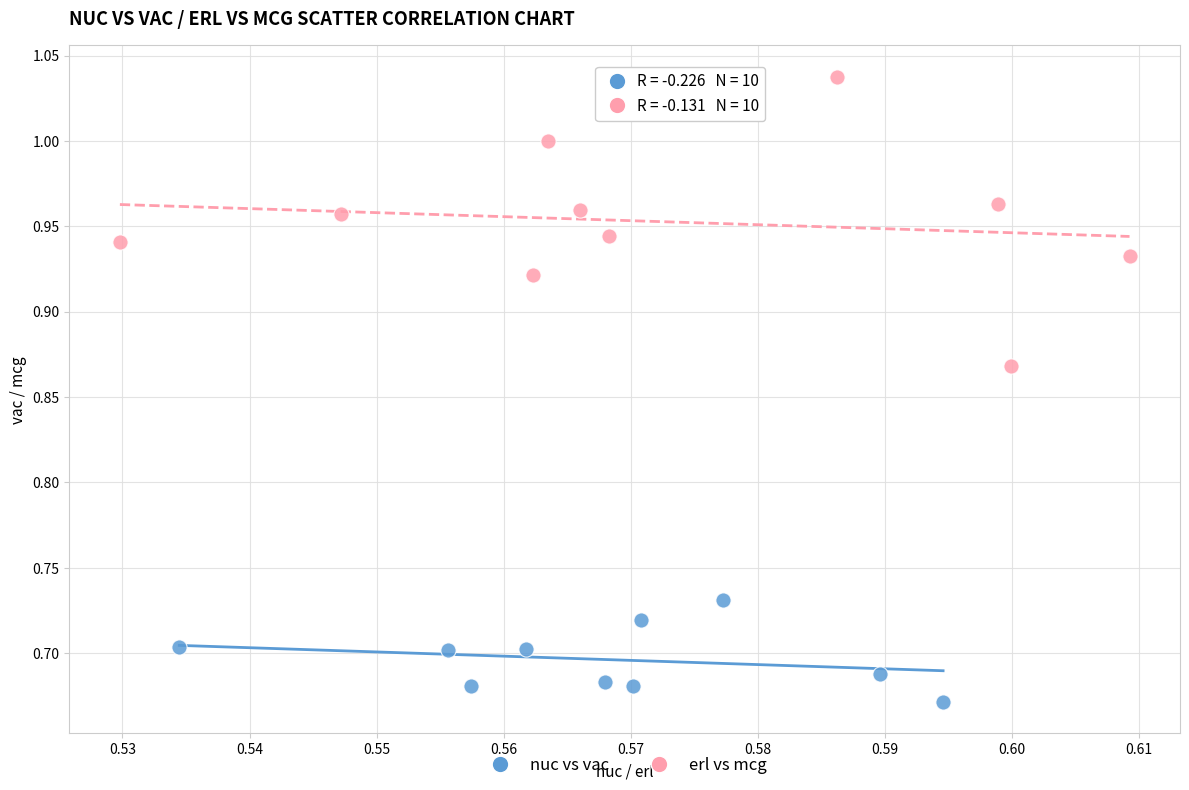

Which series has the largest Y range (max minus min)?

erl vs mcg